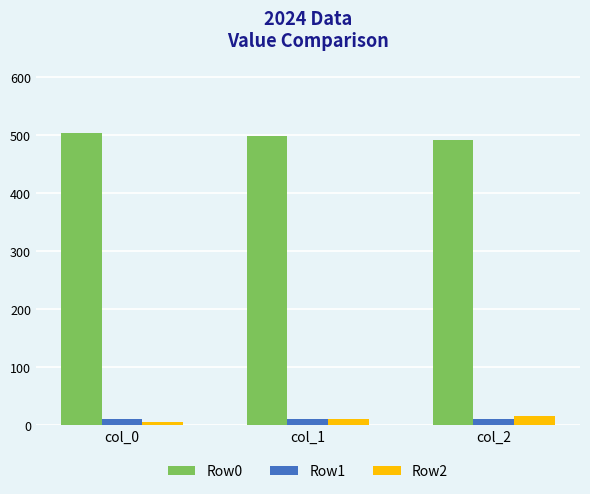

Is it true that Row1 equals 10 at col_0?

True